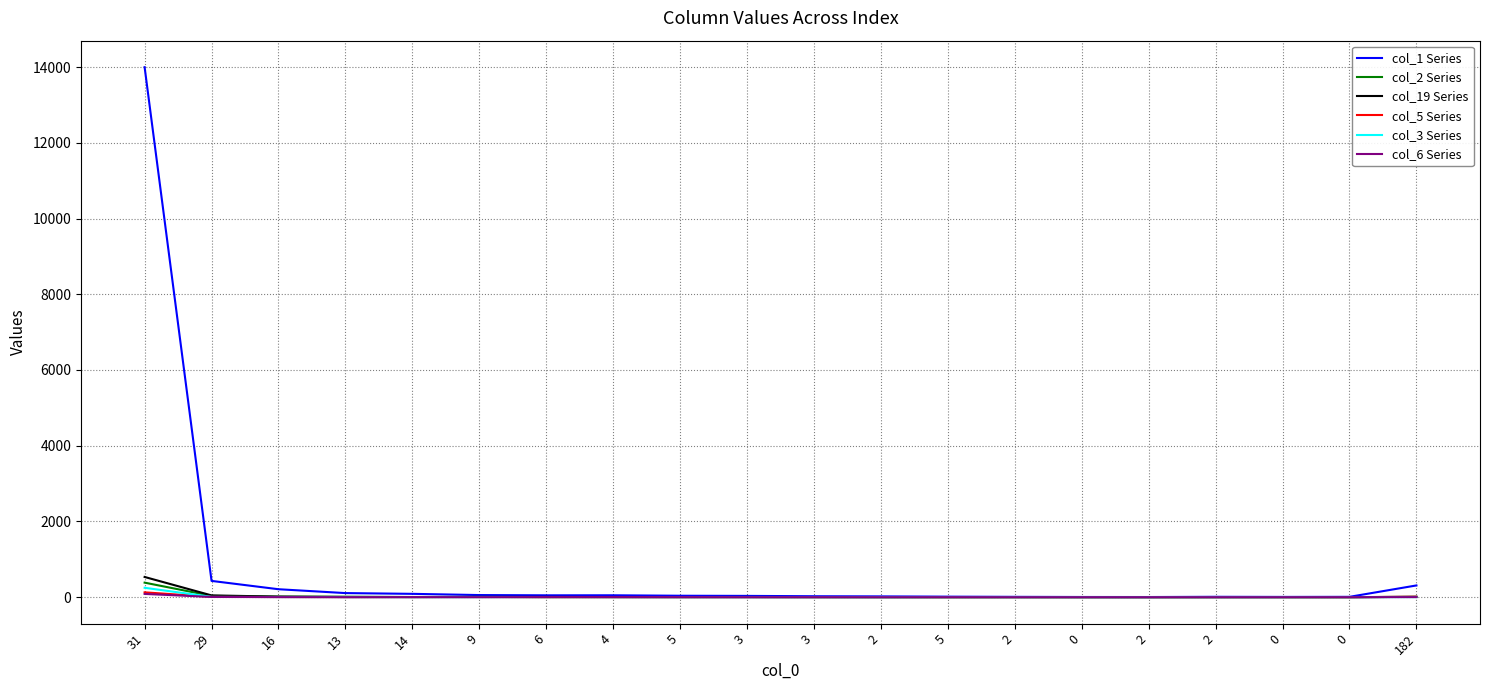

How many lines are shown in the chart?

6